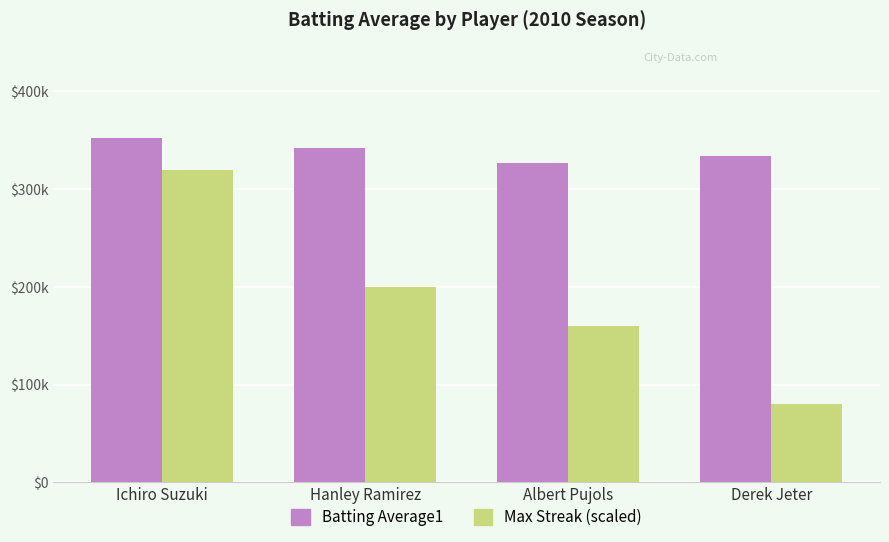

Which series has the widest spread of values?

Max Streak (scaled)